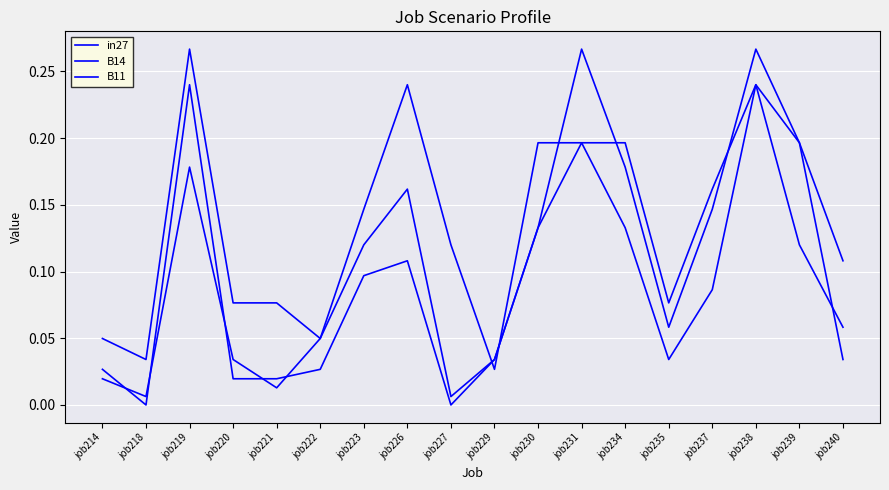

Reading left to right, what are all the values shown in this chart?

in27: 0.0	0.0	0.2	0.0	0.0	0.0	0.1	0.1	0.0	0.0	0.1	0.2	0.1	0.0	0.1	0.2	0.1	0.1
B14: 0.0	0.0	0.3	0.1	0.1	0.0	0.1	0.2	0.1	0.0	0.2	0.2	0.2	0.1	0.2	0.2	0.2	0.1
B11: 0.0	0.0	0.2	0.0	0.0	0.0	0.1	0.2	0.0	0.0	0.1	0.3	0.2	0.1	0.1	0.3	0.2	0.0